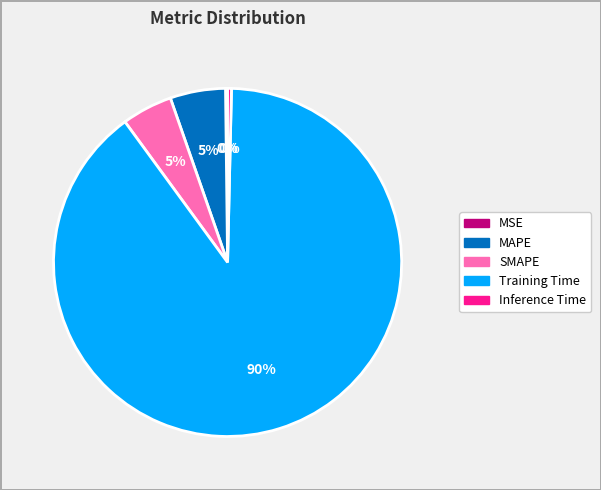

Combined, do Inference Time and Training Time account for over 50%?

Yes